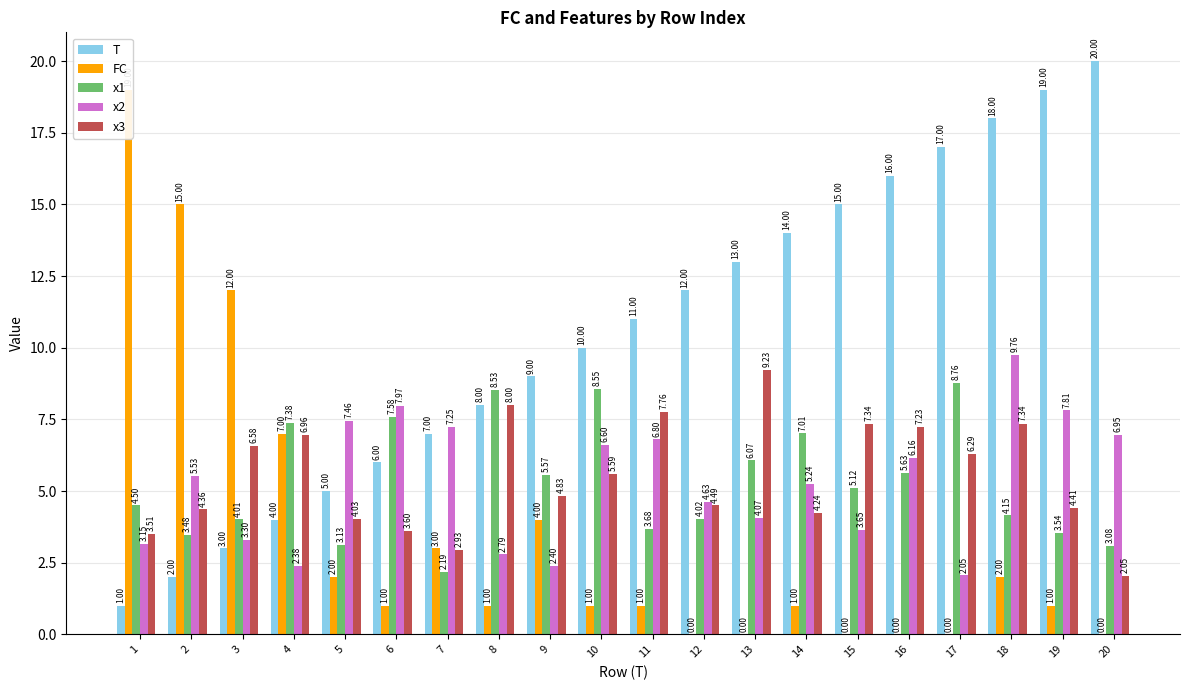

Which series changed the most between 2 and 12?

FC